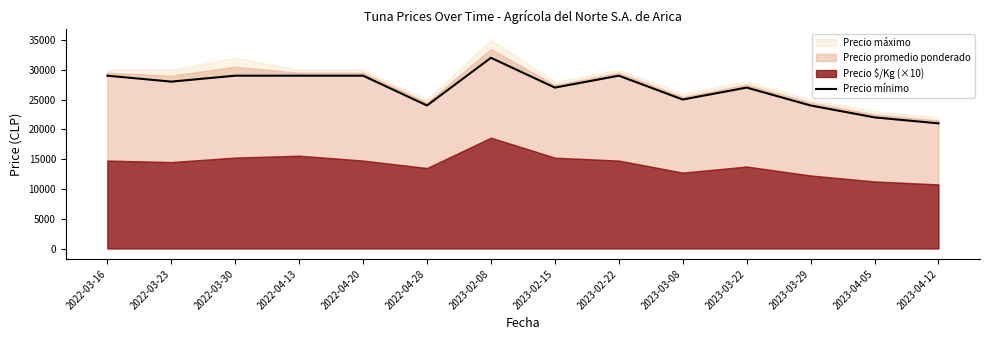

Rank the categories by value from lowest to highest.

2023-04-12, 2023-04-05, 2022-04-28, 2023-03-29, 2023-03-08, 2023-02-15, 2023-03-22, 2022-03-23, 2022-03-16, 2022-03-30, 2022-04-13, 2022-04-20, 2023-02-22, 2023-02-08